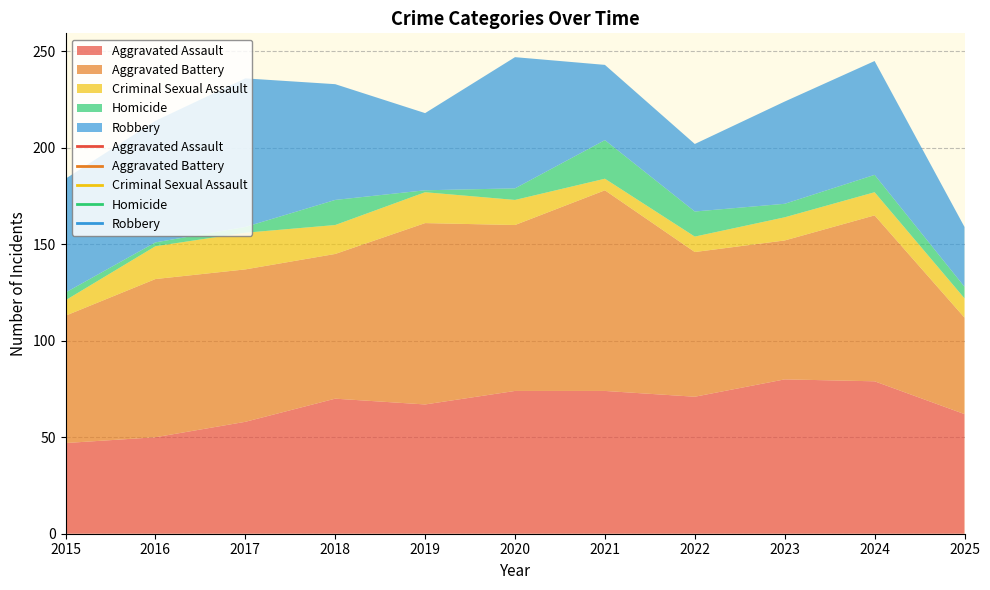

Reading right to left, transcribe all the data shown in this chart.

Aggravated Assault: 62	79	80	71	74	74	67	70	58	50	47
Aggravated Battery: 50	86	72	75	104	86	94	75	79	82	66
Criminal Sexual Assault: 10	12	12	8	6	13	16	15	19	17	8
Homicide: 6	9	7	13	20	6	1	13	3	2	4
Robbery: 31	59	53	35	39	68	40	60	77	63	59